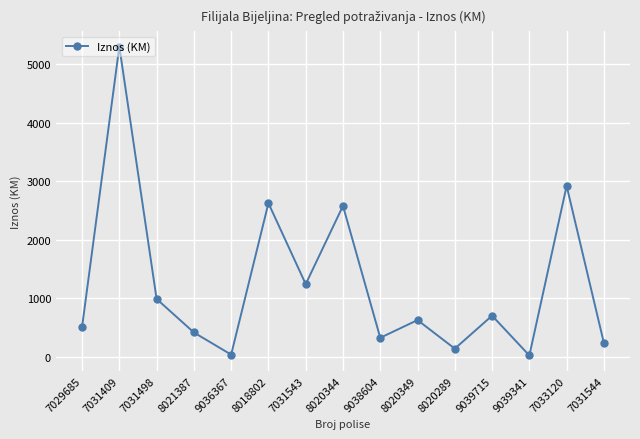

How many values are below 627?

7